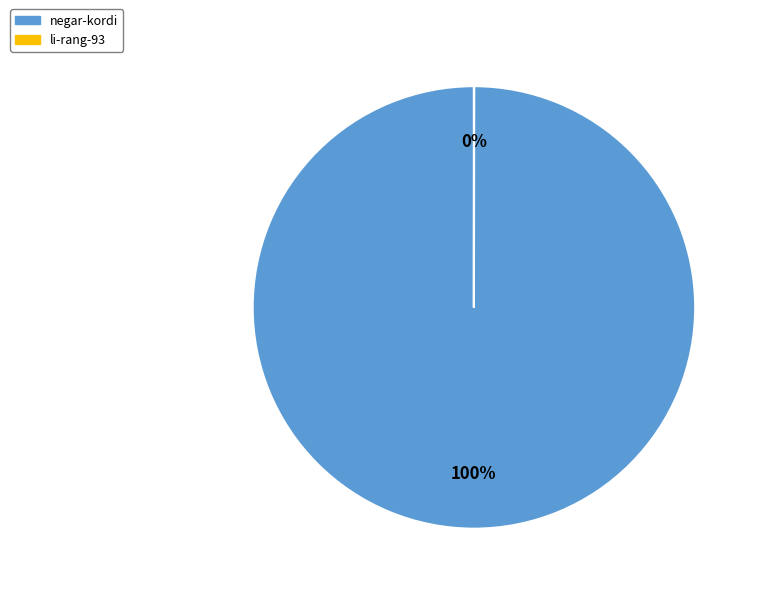

Does negar-kordi account for over 50% of the chart?

Yes